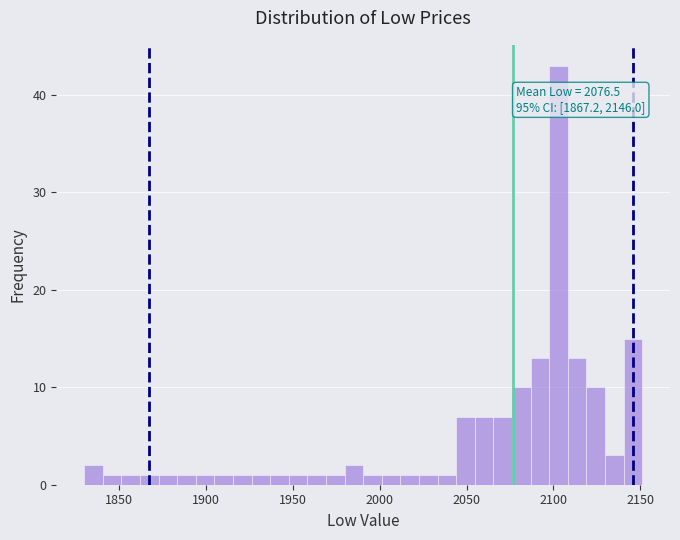

Read against the x-axis, roughly where is the centre of the tallest bar?

2105